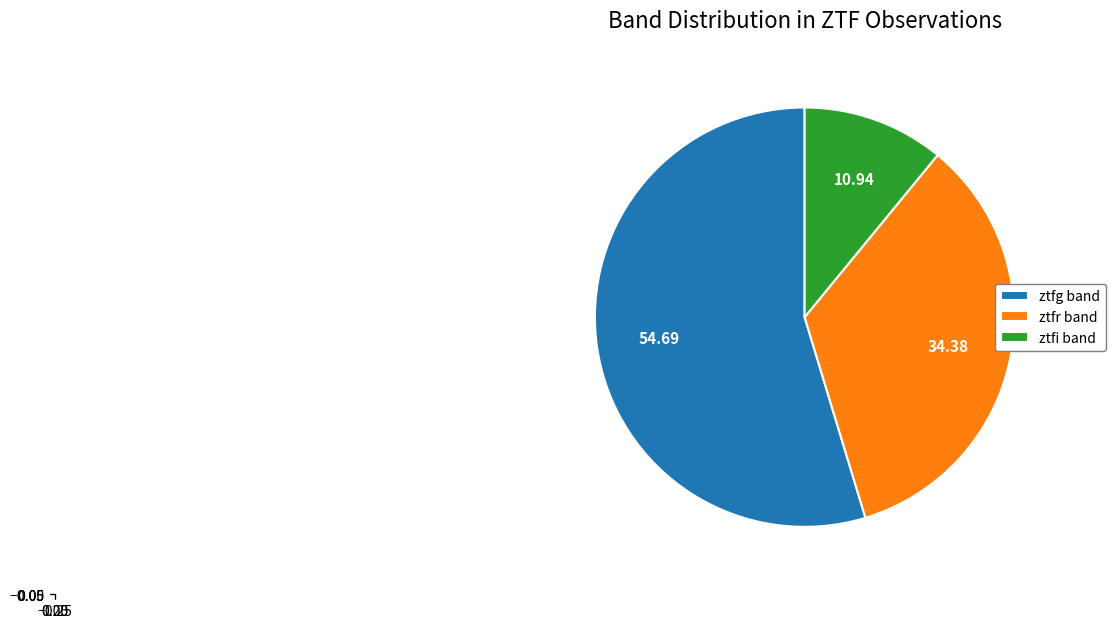

Is there any slice that represents more than half of the pie?

Yes